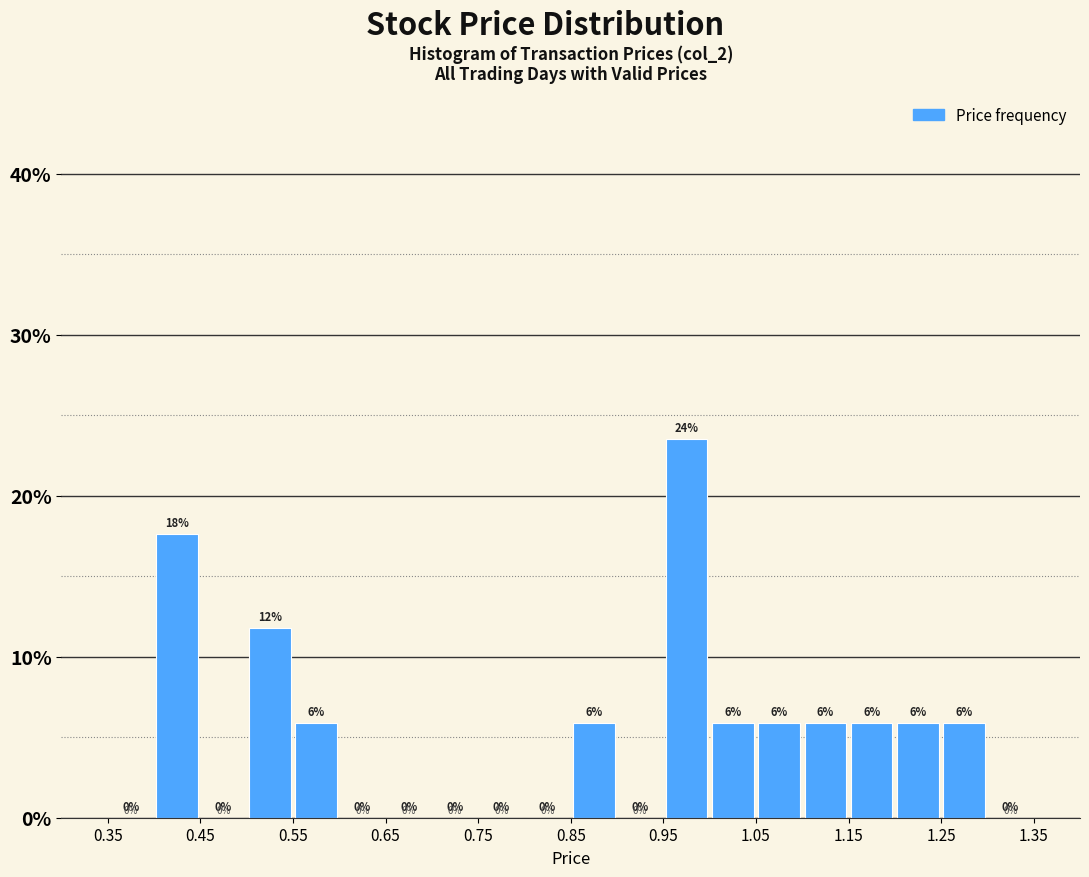

Which range on the x-axis has the tallest bar?

0.95 to 1.00